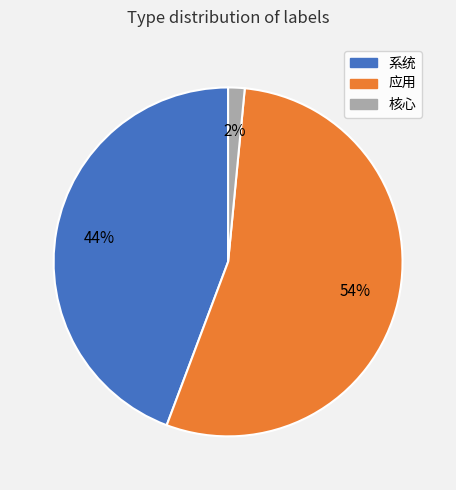

Which slice is the largest?

应用